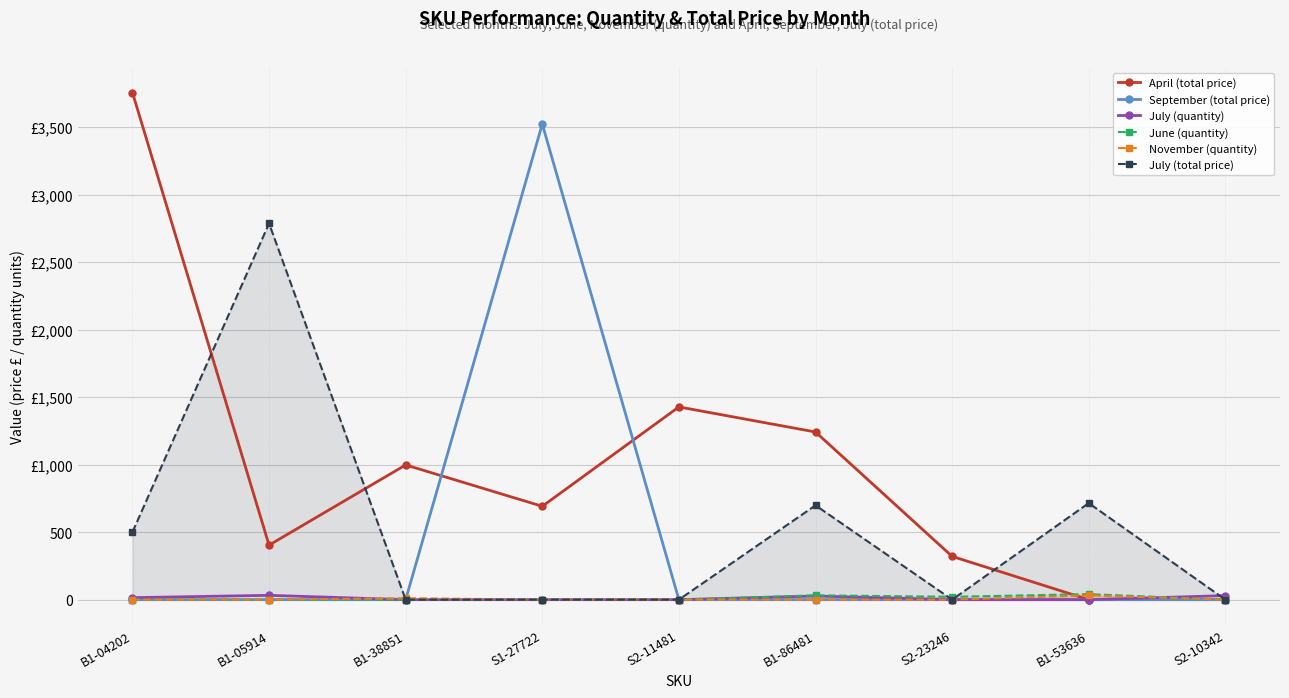

List the series in order of their peak value, lowest first.

July (quantity), November (quantity), June (quantity), July (total price), September (total price), April (total price)